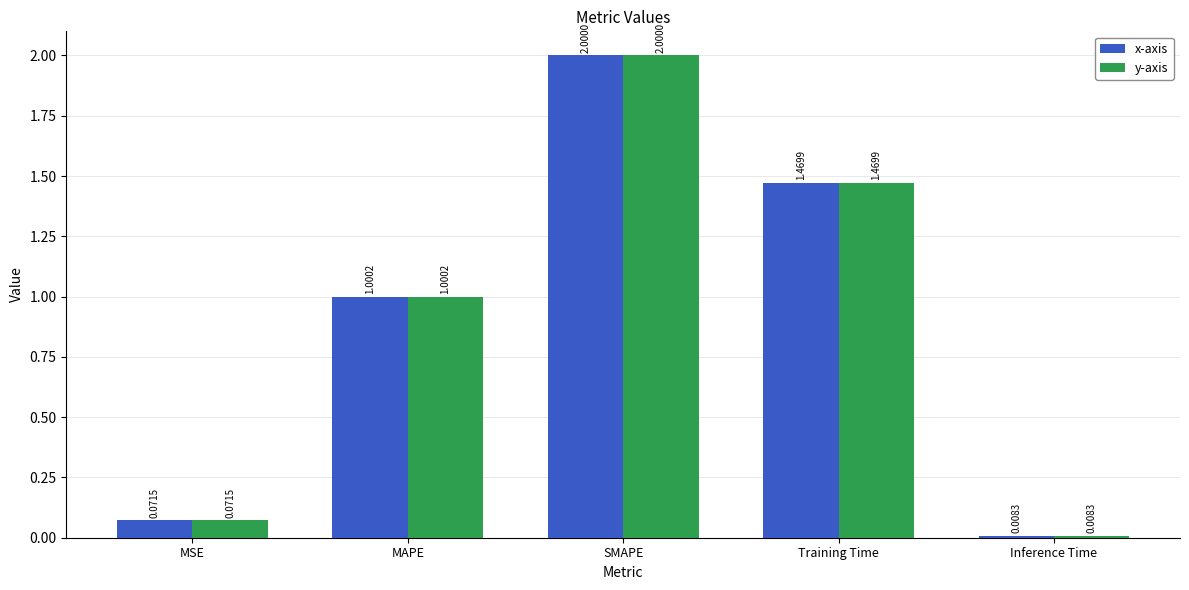

What is the total value across all series at Training Time?

2.9